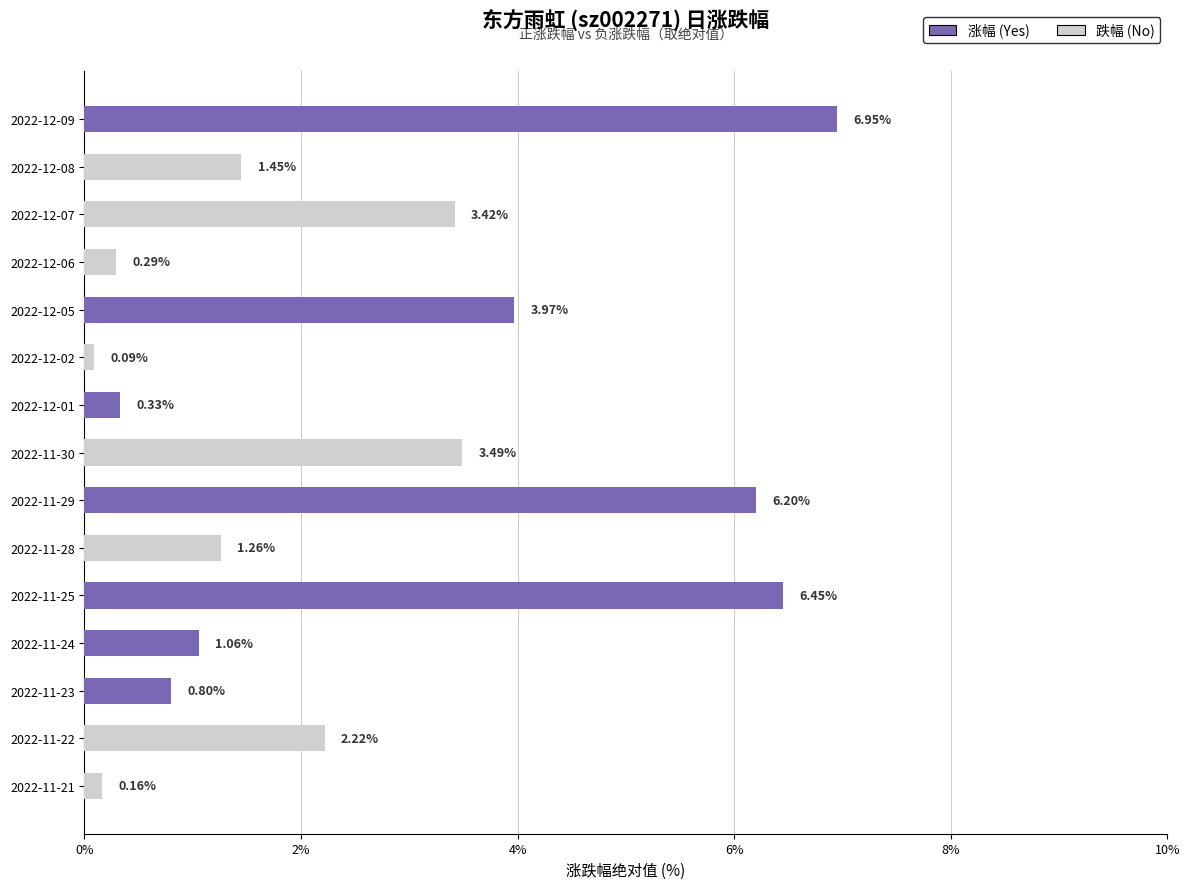

At which category is the sum across all series the highest?

2022-12-09